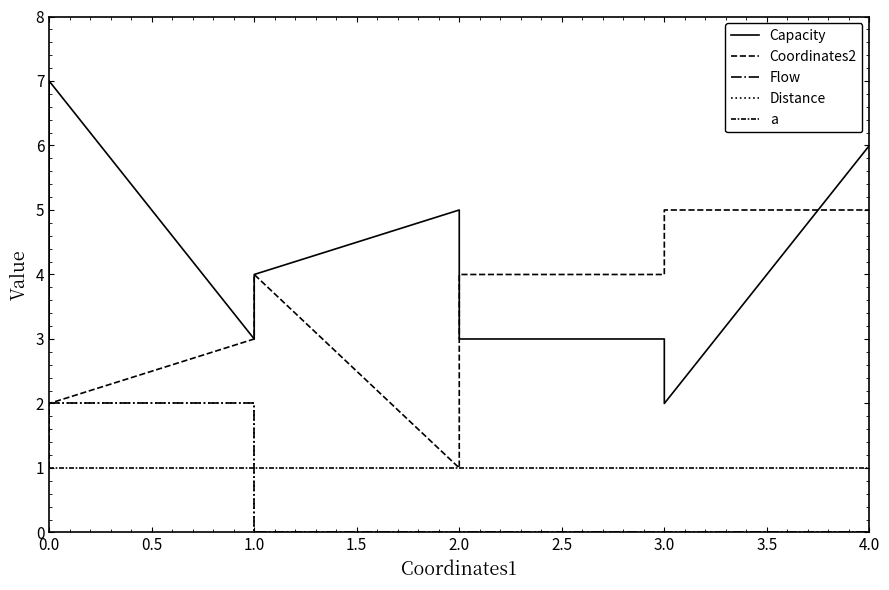

True or false: Flow and Coordinates2 cross at least once.

False